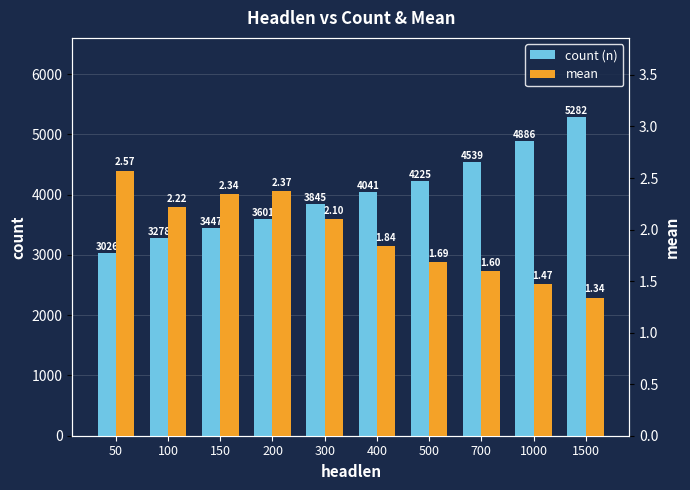

What is the value of the mean bar at the 9th from the left?

1.5